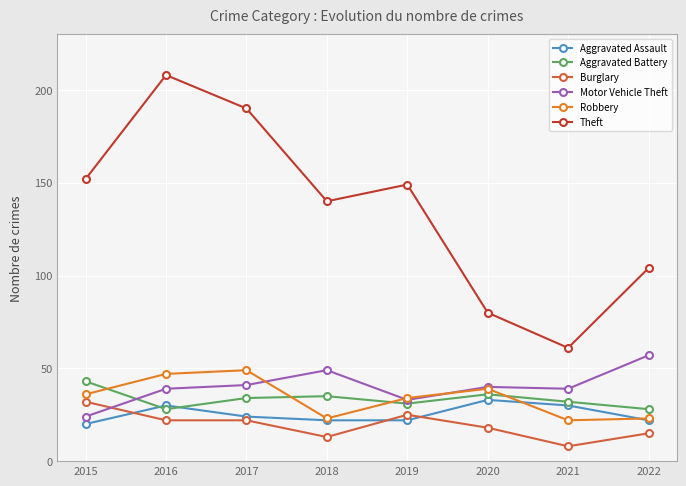

What is the difference between the highest and lowest values at 2022?

89